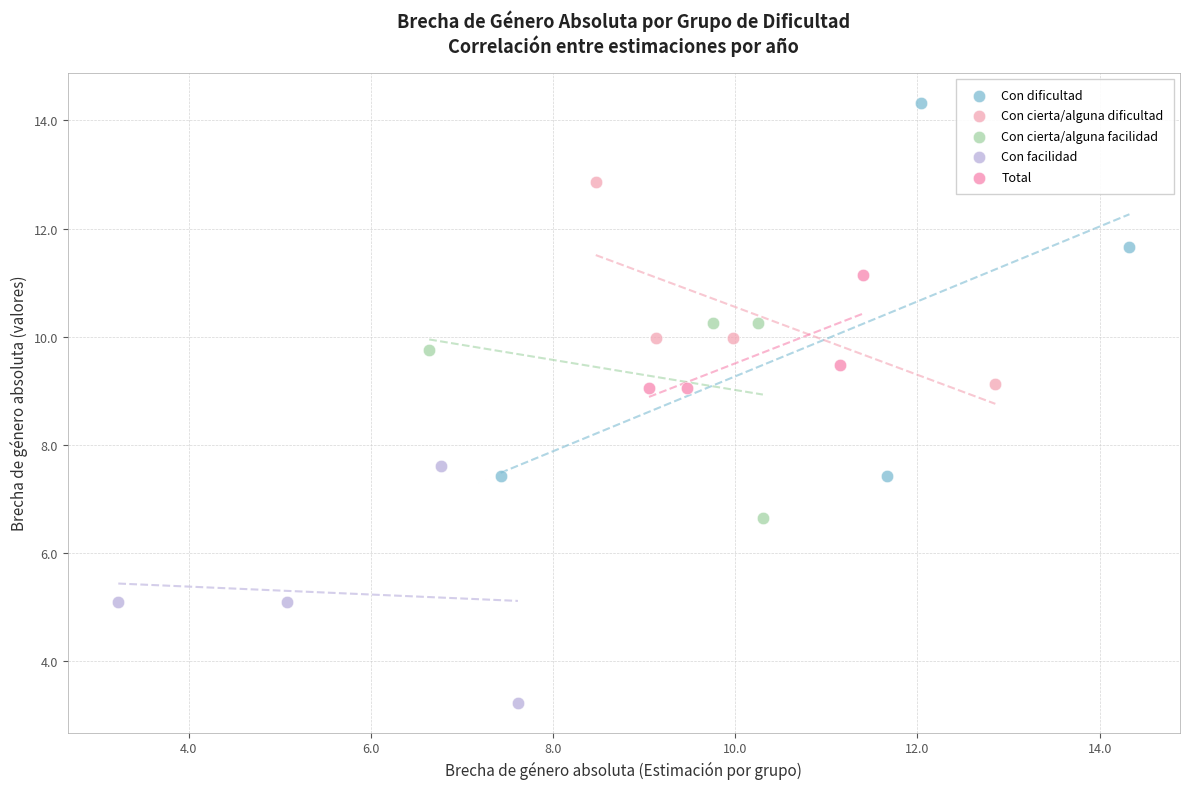

Which series reaches the maximum Y coordinate?

Con dificultad